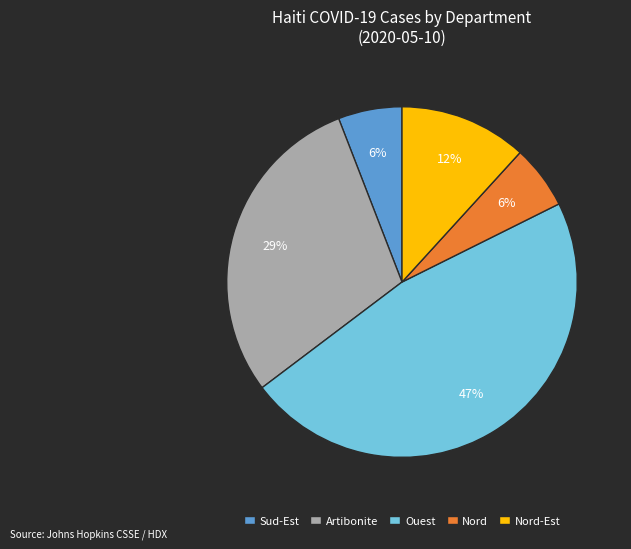

The Sud-Est slice represents 6% of the pie. True or false?

True